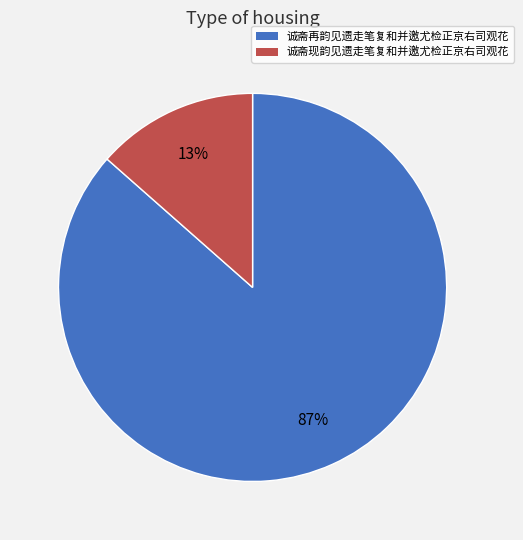

How many slices are in this pie chart?

2